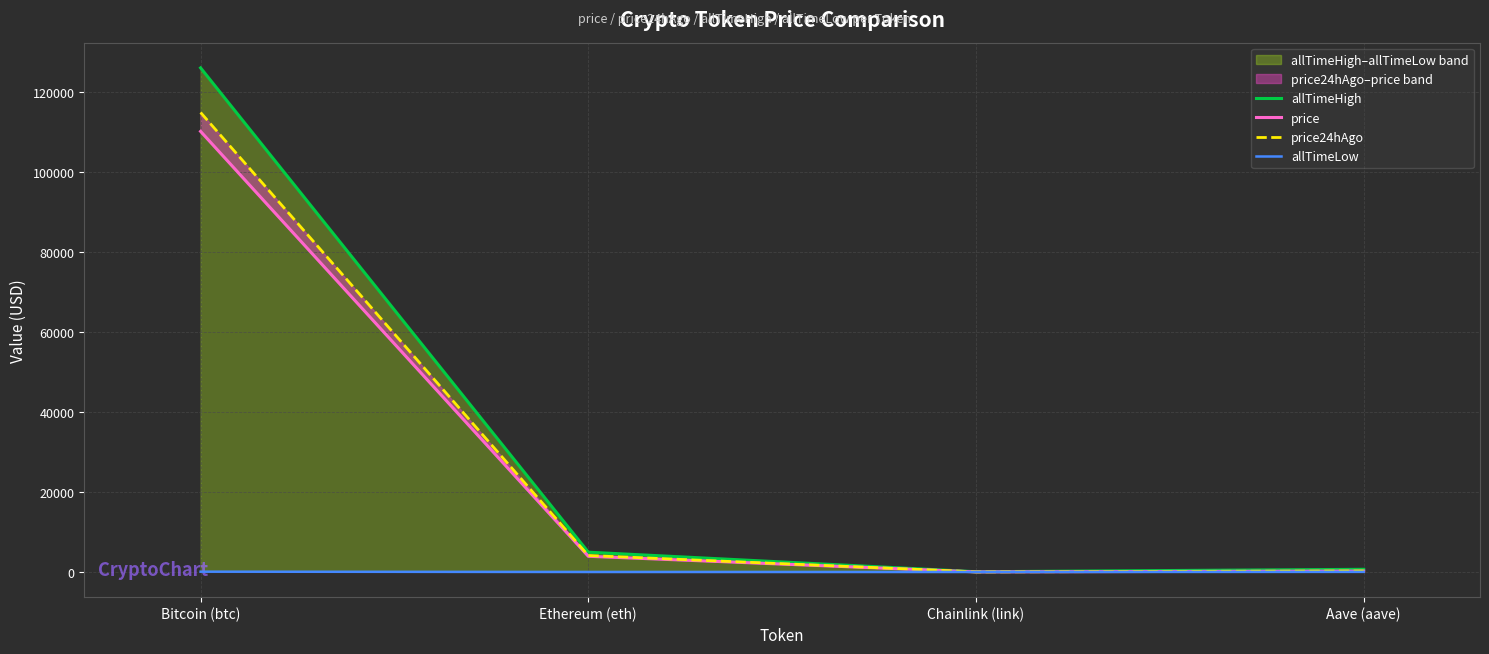

Where is price nearest to the value 55106?

Ethereum (eth)